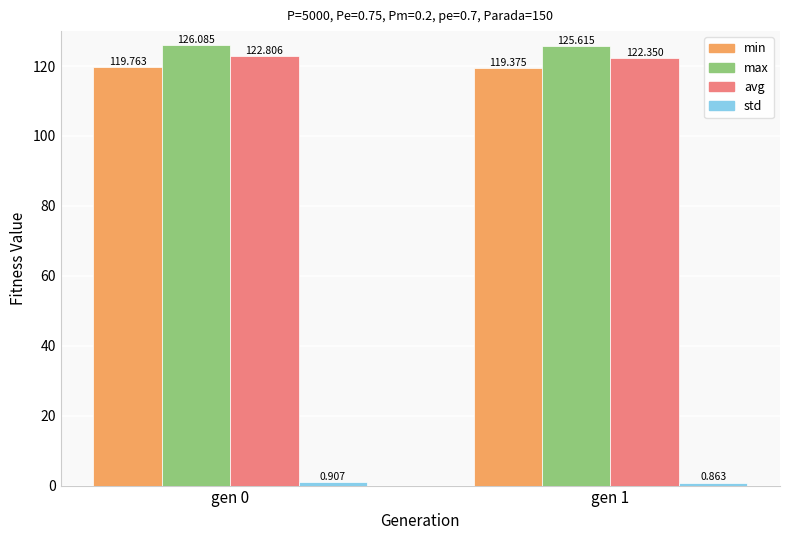

Where is avg nearest to the value 122?

gen 1